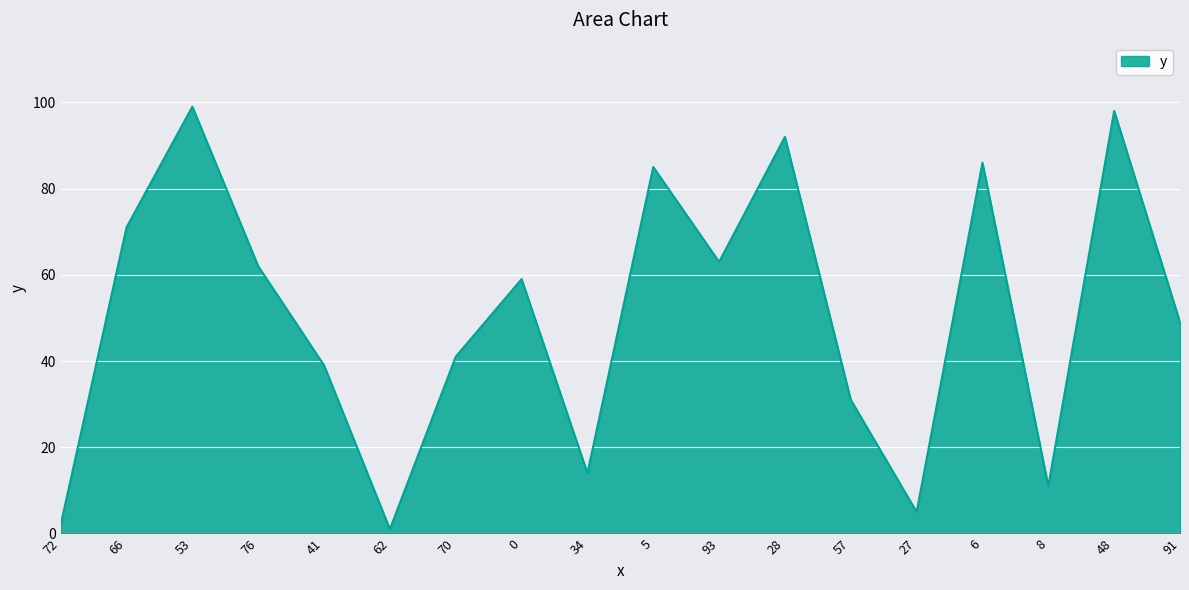

Rank the categories by value from lowest to highest.

62, 72, 27, 8, 34, 57, 41, 70, 91, 0, 76, 93, 66, 5, 6, 28, 48, 53